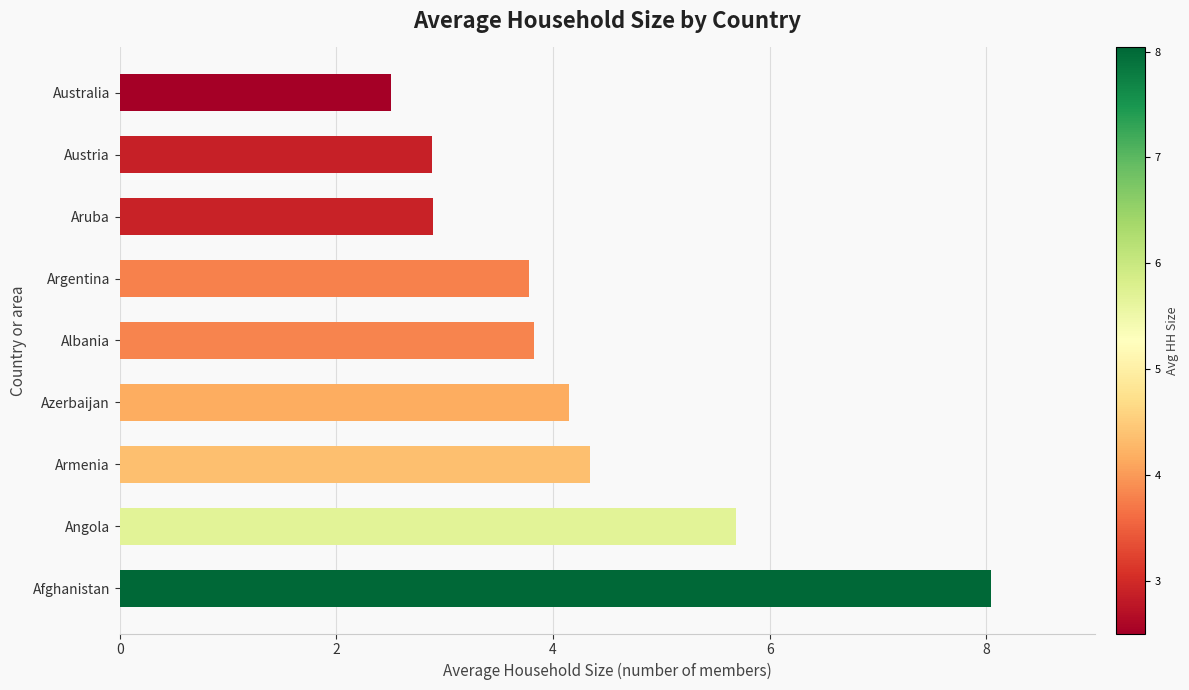

How many bars are there in total?

9